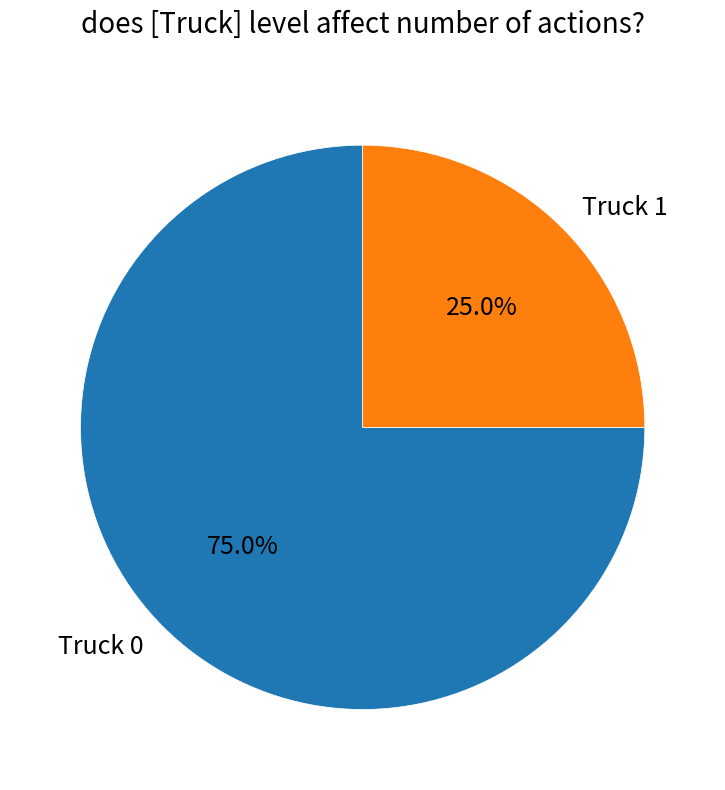

To the nearest percent, what is the combined percentage of Truck 1 and Truck 0?

100%